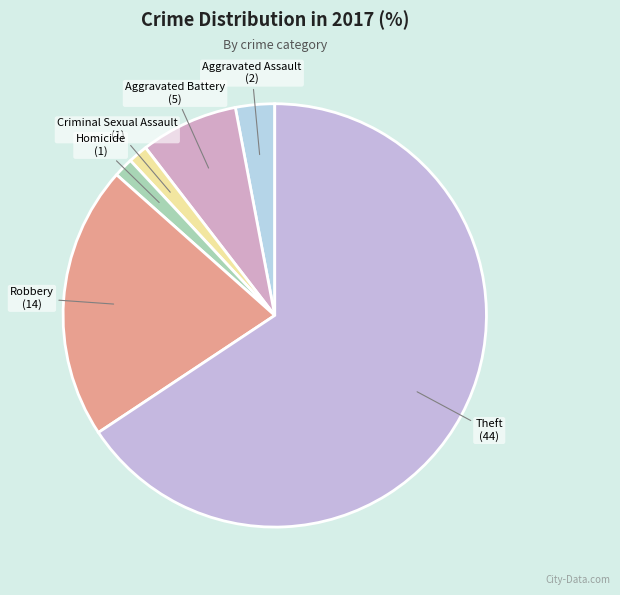

Do Criminal Sexual Assault and Homicide together represent more than half of the pie?

No